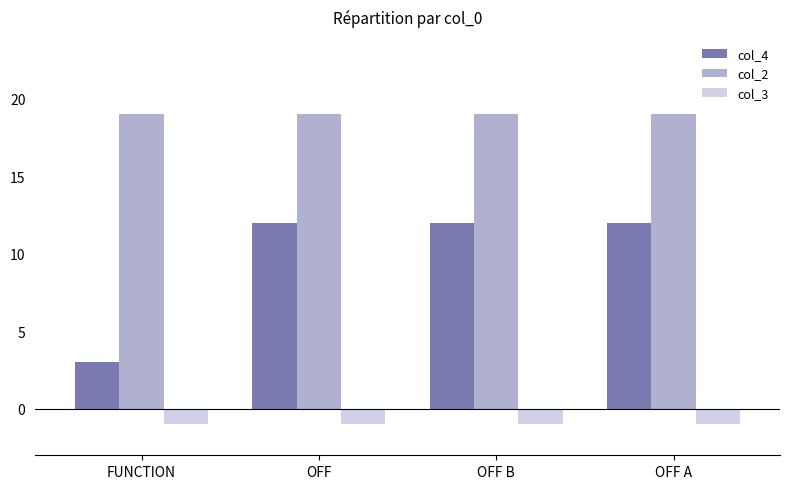

What is the minimum value shown in the chart?

-1